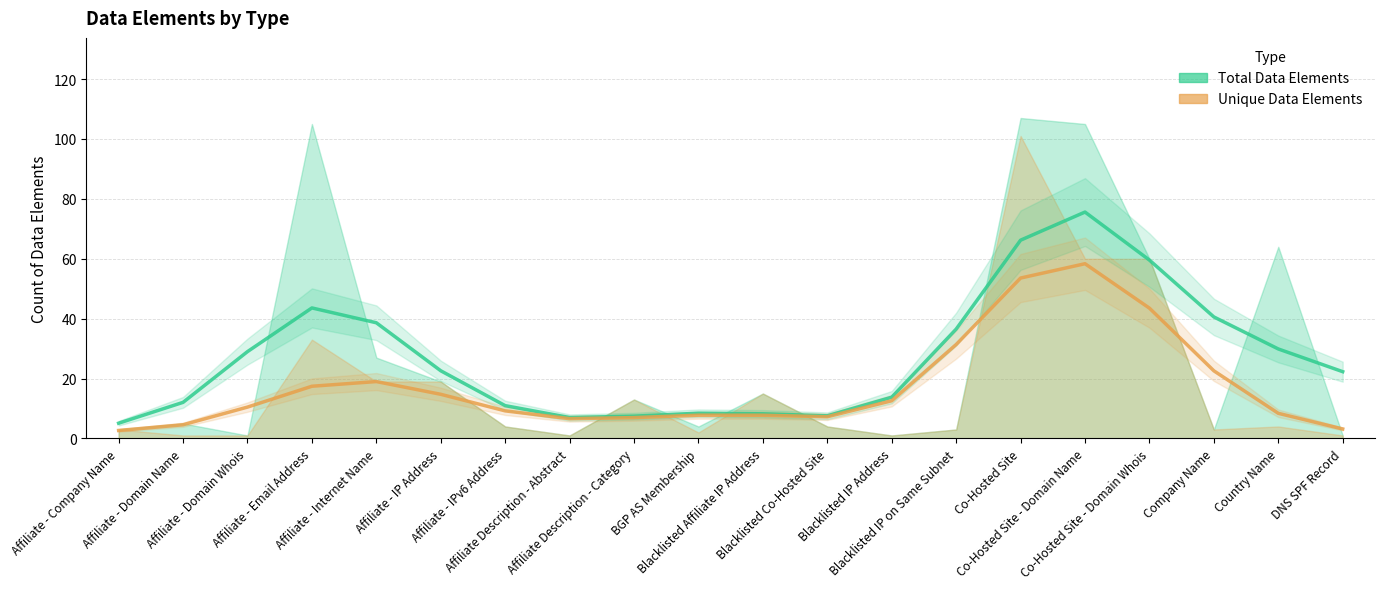

At which label does Total Data Elements first exceed 22?

Affiliate - Domain Whois